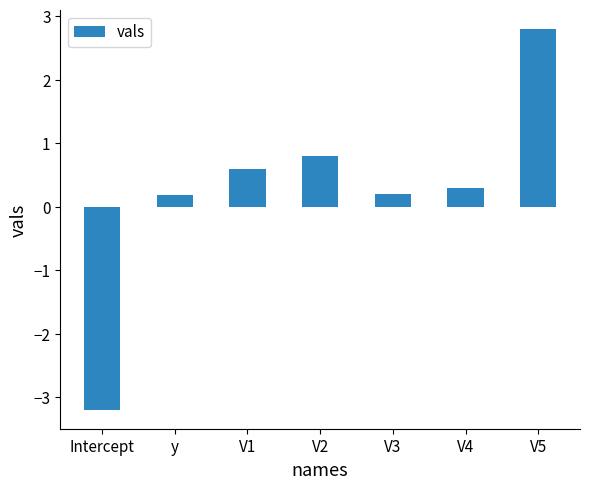

What is the difference between the maximum and minimum values?

6.0